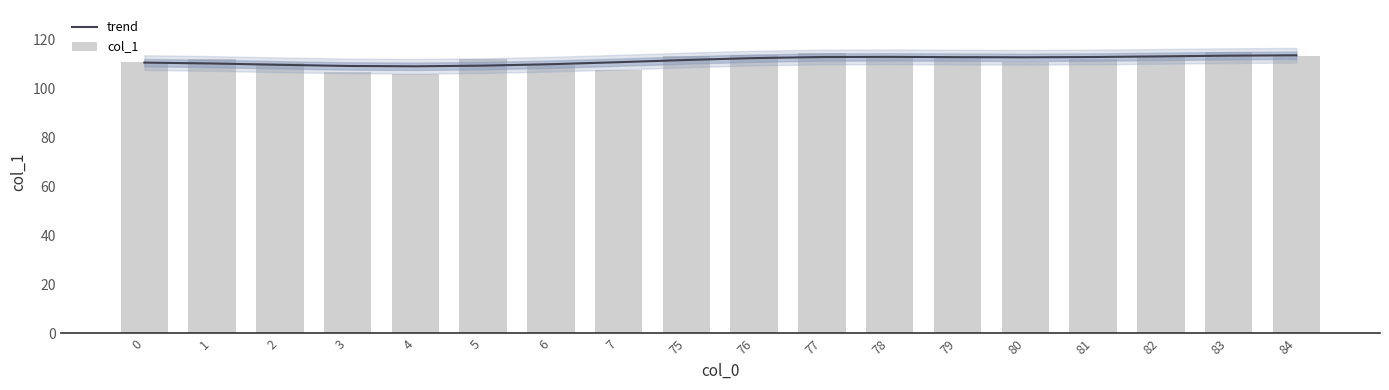

Count the number of data series in this chart.

2